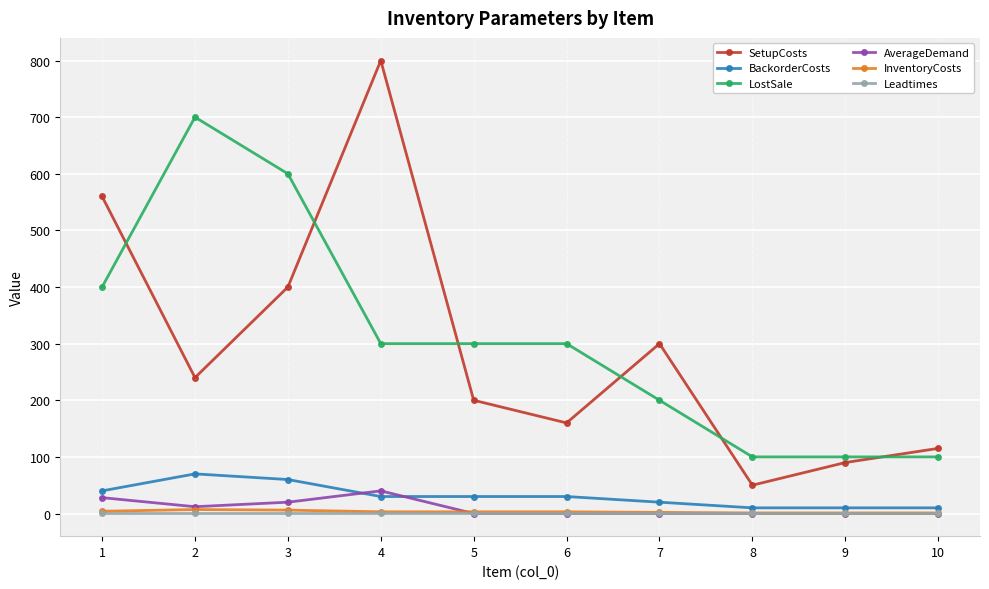

The value of LostSale at 10 is 100. True or false?

True